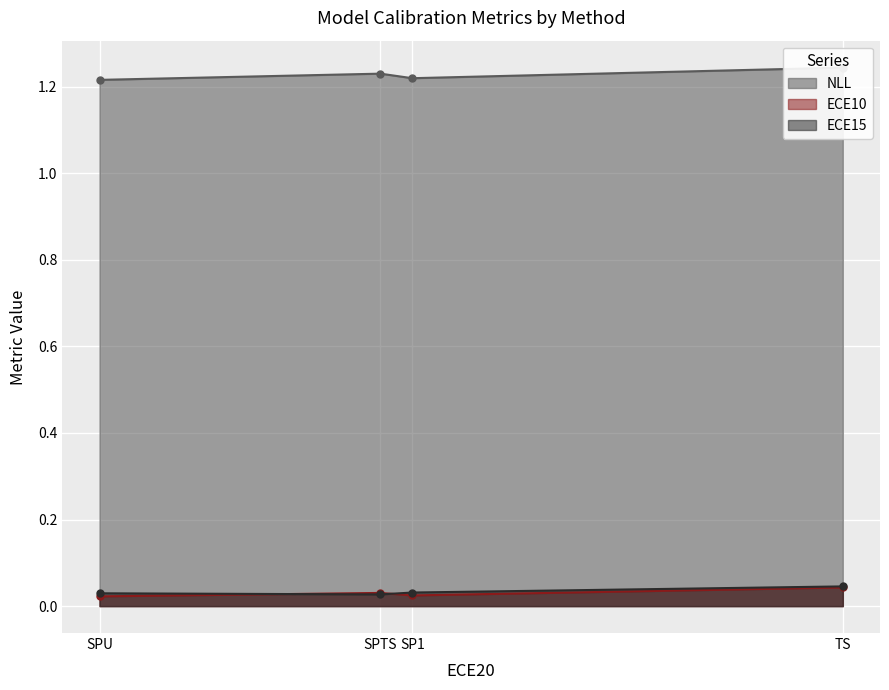

At how many categories does at least one series exceed 0?

4